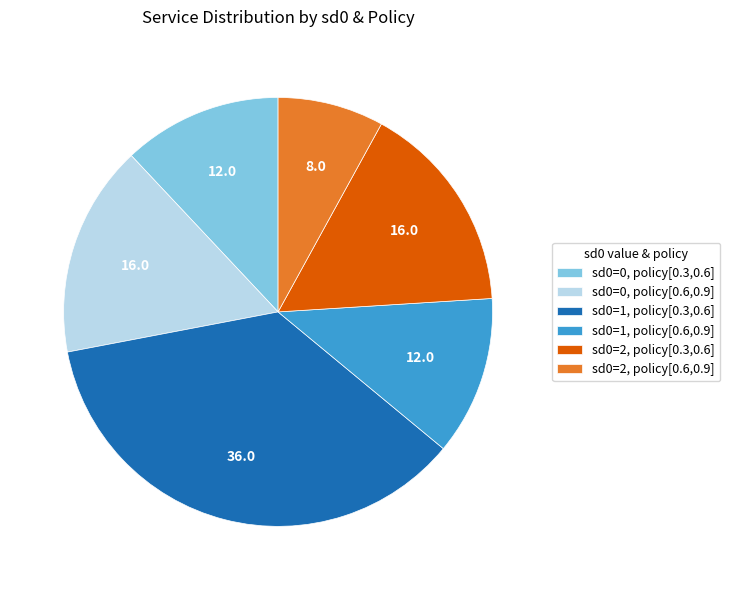

Which category has the biggest portion of the pie?

sd0=1, policy[0.3,0.6]